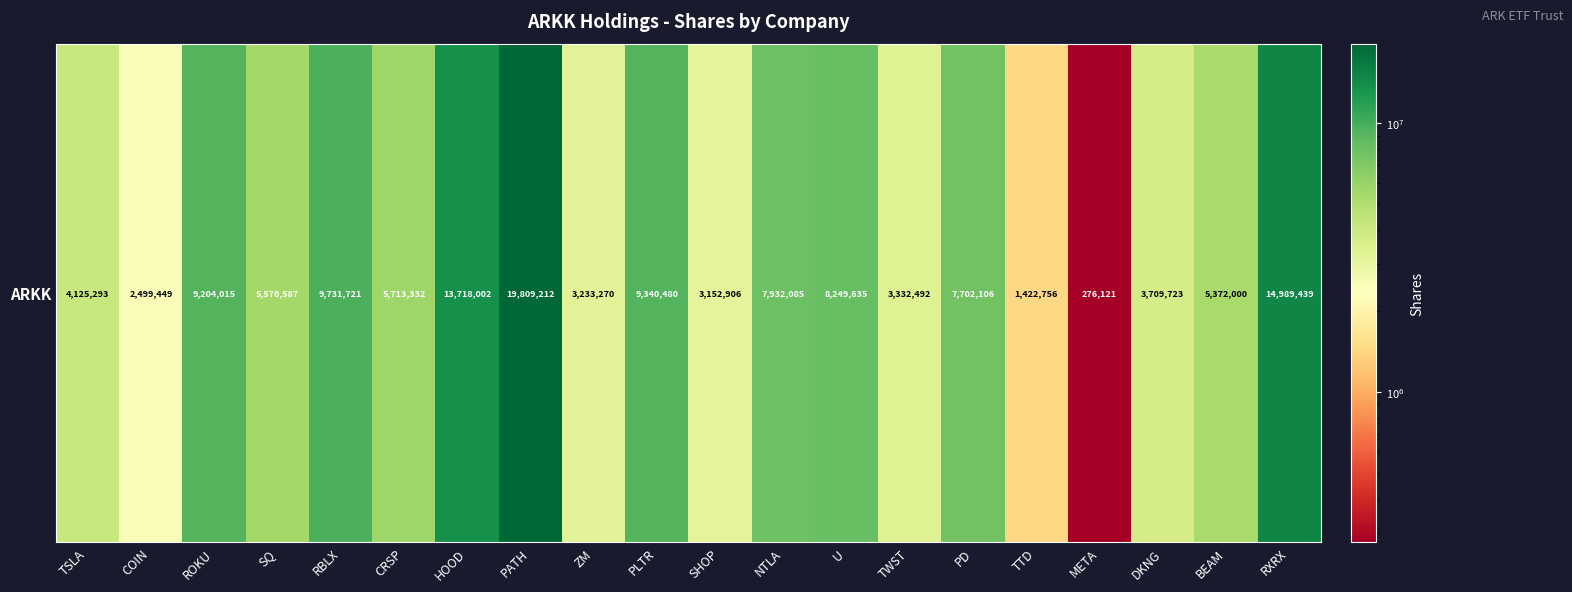

Where is the data nearest to the value 10042666?

RBLX